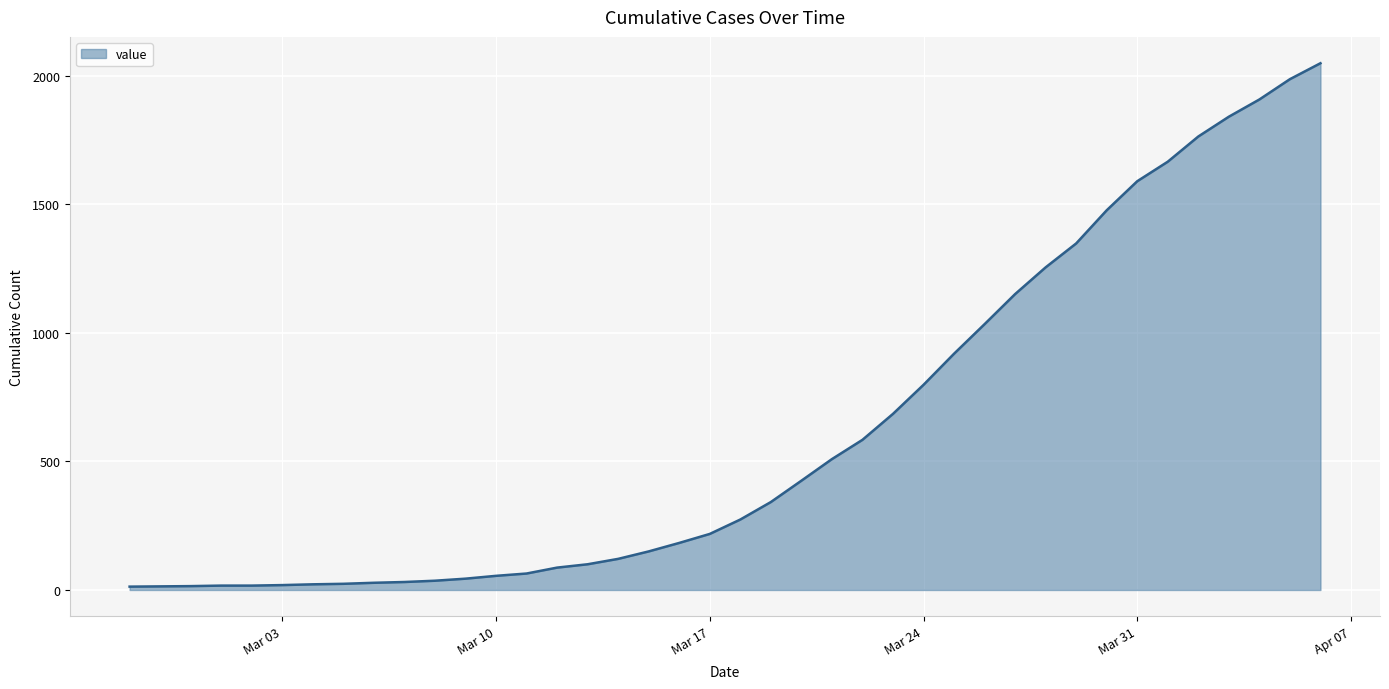

What is the maximum value shown in the chart?

2049